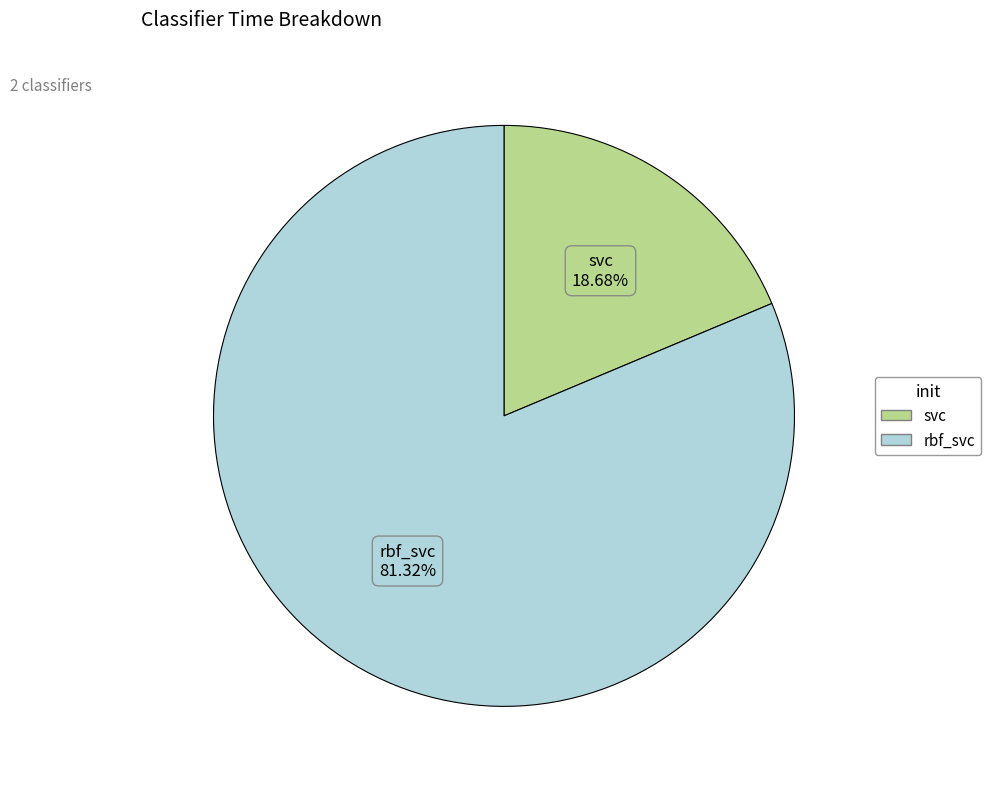

Rank the categories by value from highest to lowest.

rbf_svc, svc